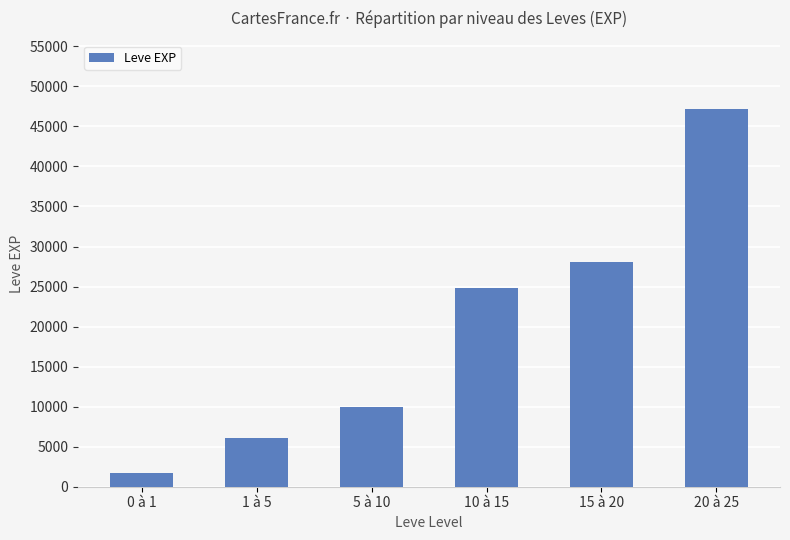

How many bars are there in total?

6